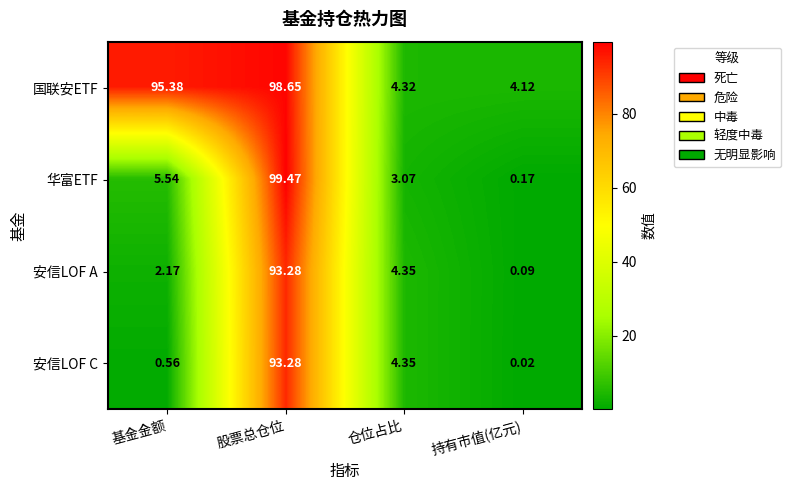

At which category does the chart reach its minimum across all series?

持有市值(亿元)